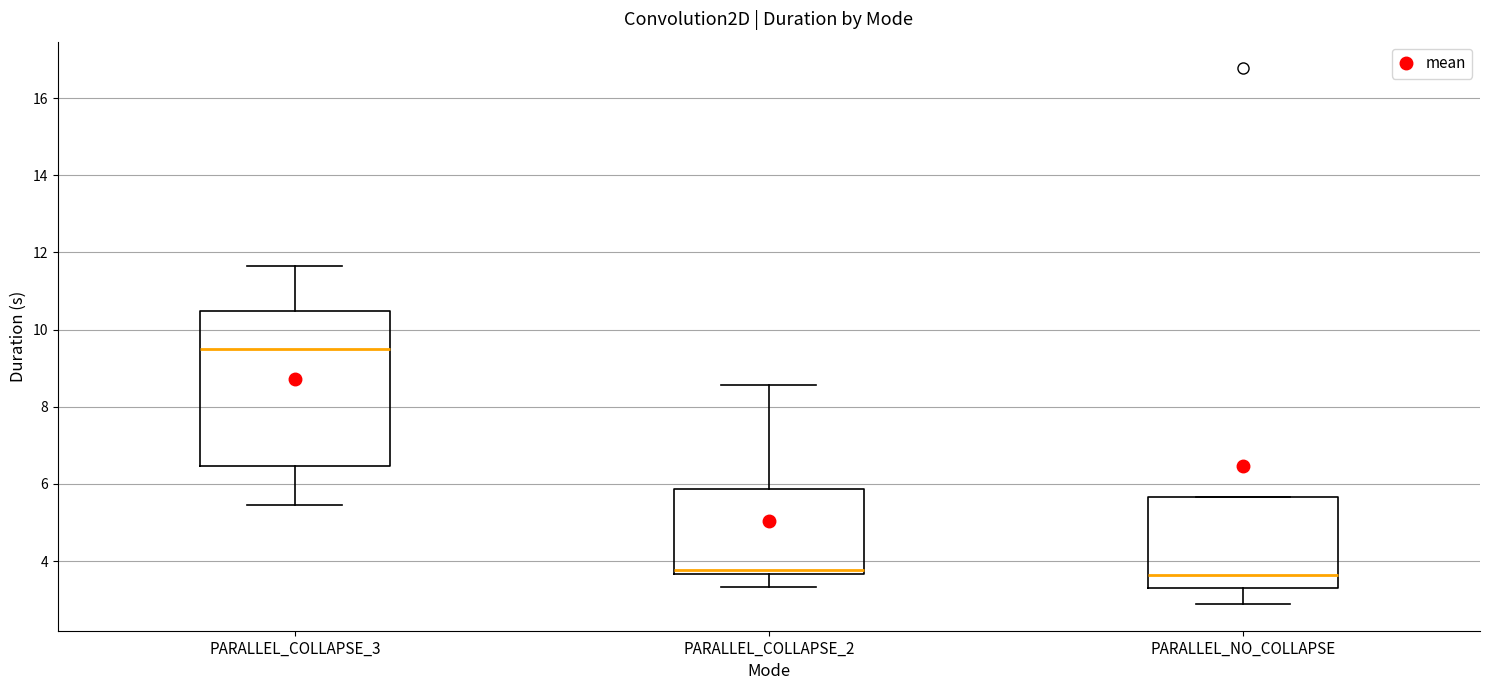

Reading left to right, transcribe this box plot: for each box, give where its median line is, the range the box spans, and where its two whiskers end, as read against the y-axis. The values are not printed on the chart, so give them approximately, as read against the axis.

PARALLEL_COLLAPSE_3: median 9.6, box 6.4 to 10.4, whiskers 5.4 to 11.6
PARALLEL_COLLAPSE_2: median 3.8, box 3.6 to 5.8, whiskers 3.4 to 8.6
PARALLEL_NO_COLLAPSE: median 3.6, box 3.4 to 5.6, whiskers 2.8 to 5.6